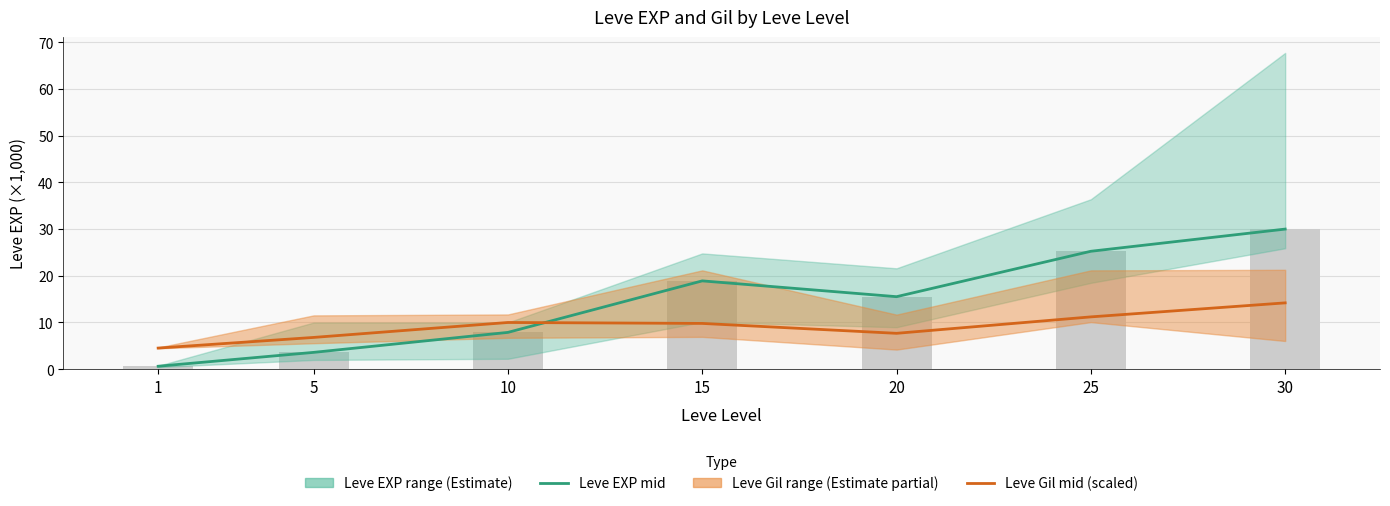

Rank the series at 20 from lowest to highest value.

Leve Gil mid (scaled), Leve EXP mid